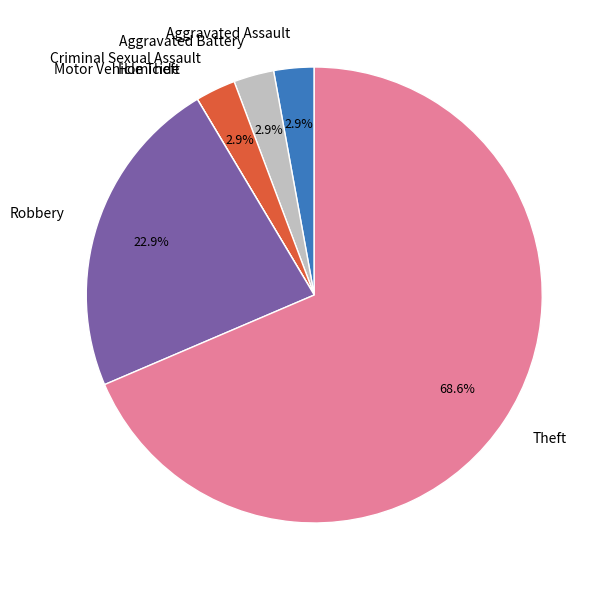

Combined, do Aggravated Assault and Robbery account for over 50%?

No